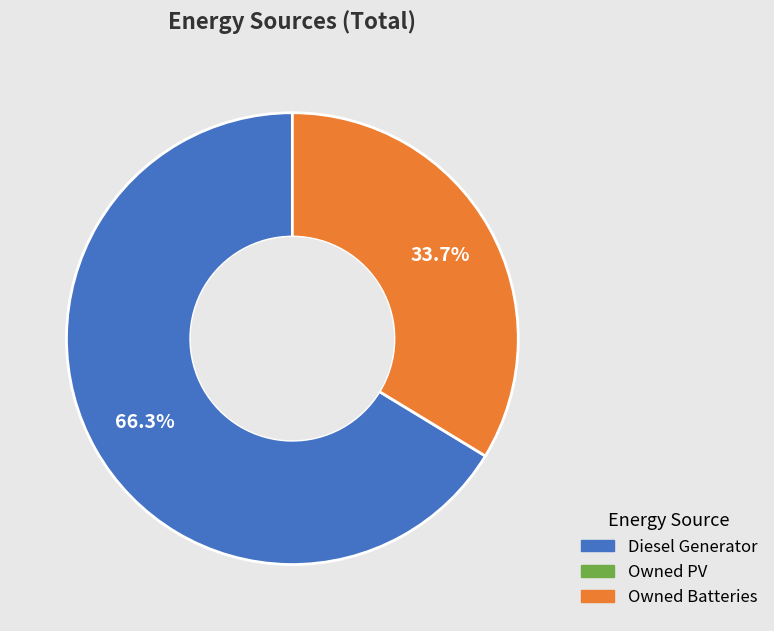

Does any single category account for the majority?

Yes